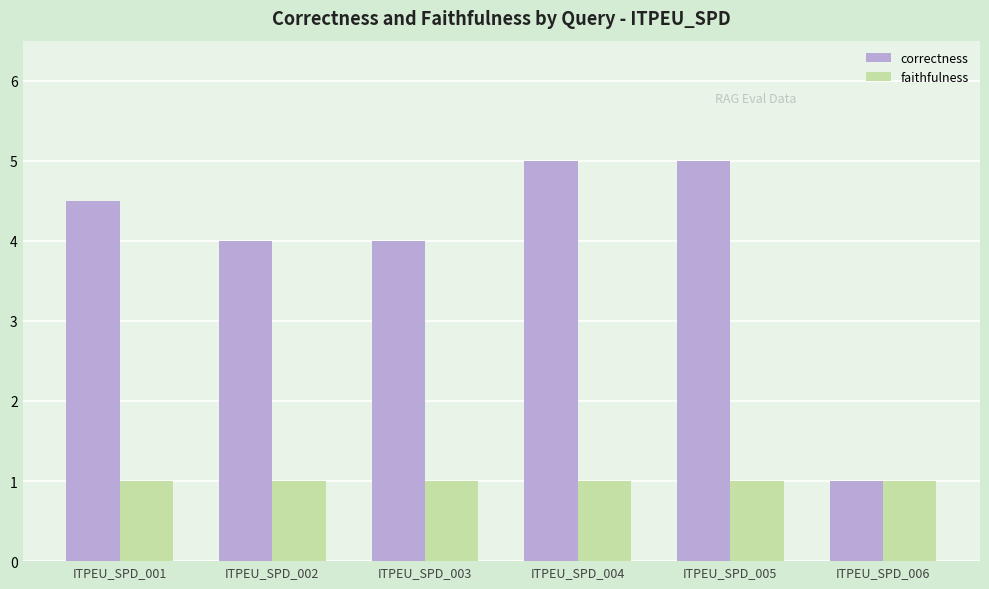

Reading right to left, list all the values displayed in this chart.

correctness: ITPEU_SPD_006=1.0	ITPEU_SPD_005=5.0	ITPEU_SPD_004=5.0	ITPEU_SPD_003=4.0	ITPEU_SPD_002=4.0	ITPEU_SPD_001=4.5
faithfulness: ITPEU_SPD_006=1.0	ITPEU_SPD_005=1.0	ITPEU_SPD_004=1.0	ITPEU_SPD_003=1.0	ITPEU_SPD_002=1.0	ITPEU_SPD_001=1.0